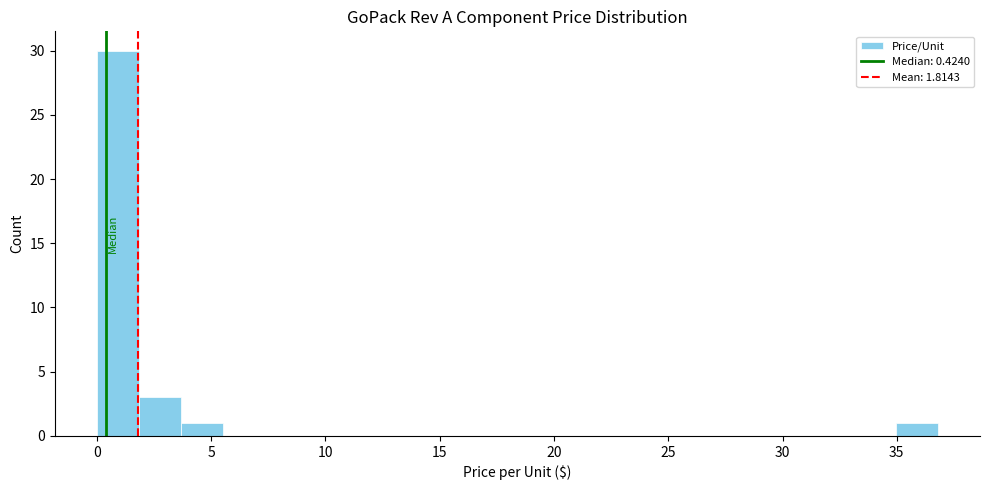

Around what value on the x-axis is the tallest bar? Give the approximate position of its centre, as read against the axis.

1.0